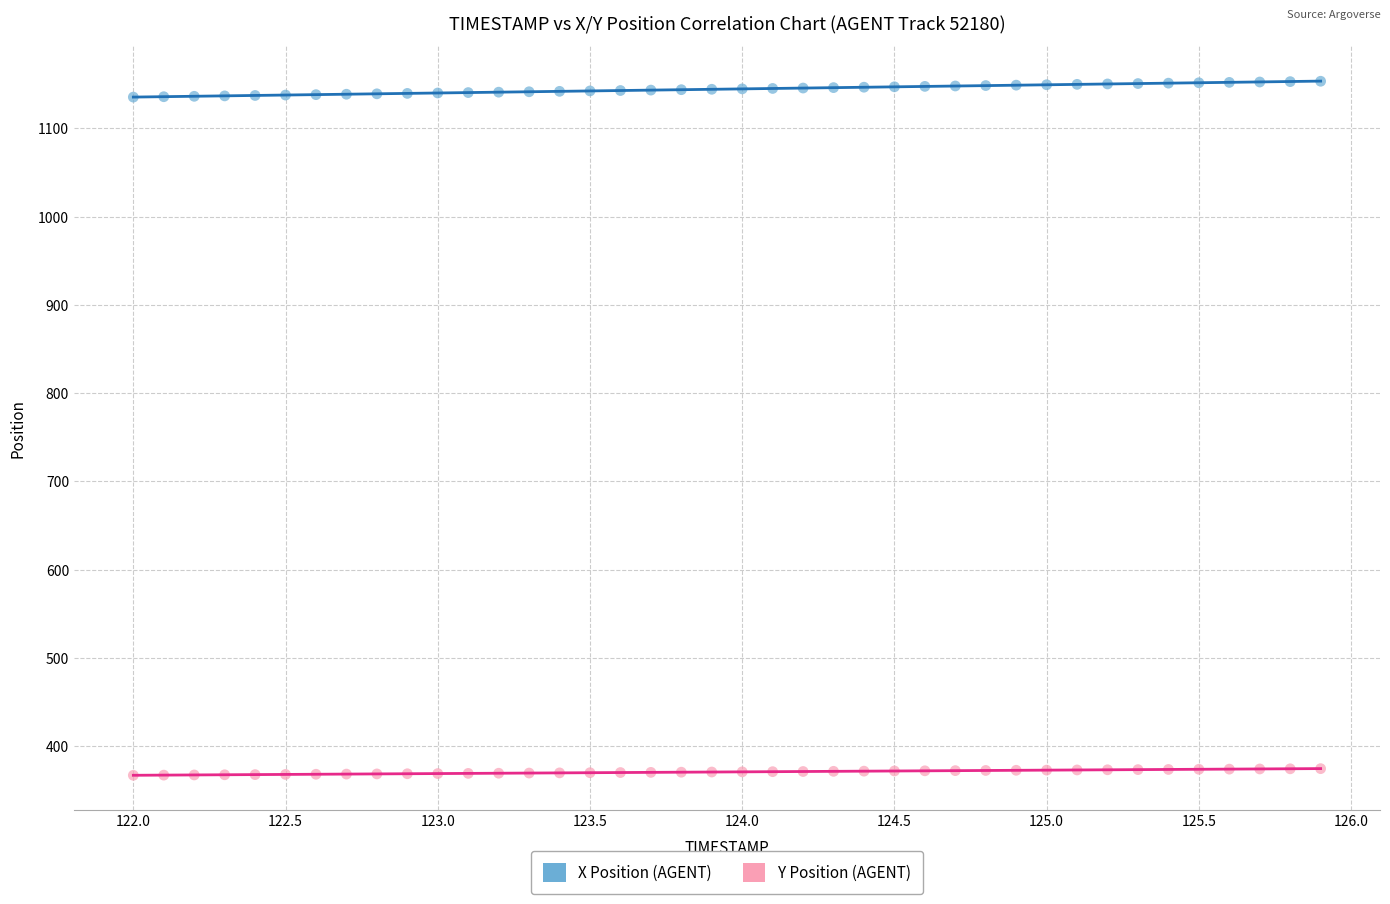

Which series has the widest spread of Y values?

X Position (AGENT)